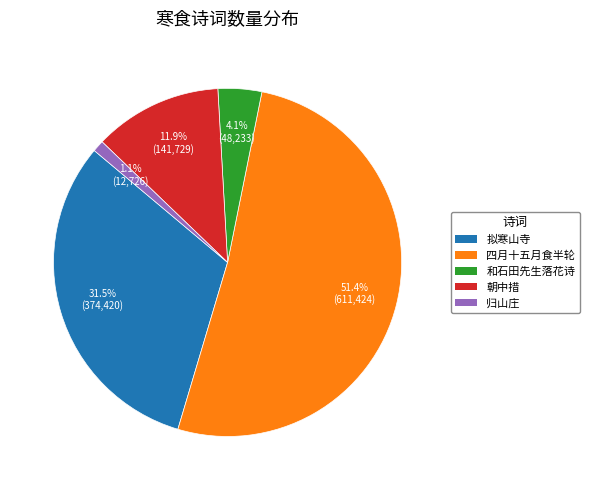

Is there a majority slice in this chart?

Yes